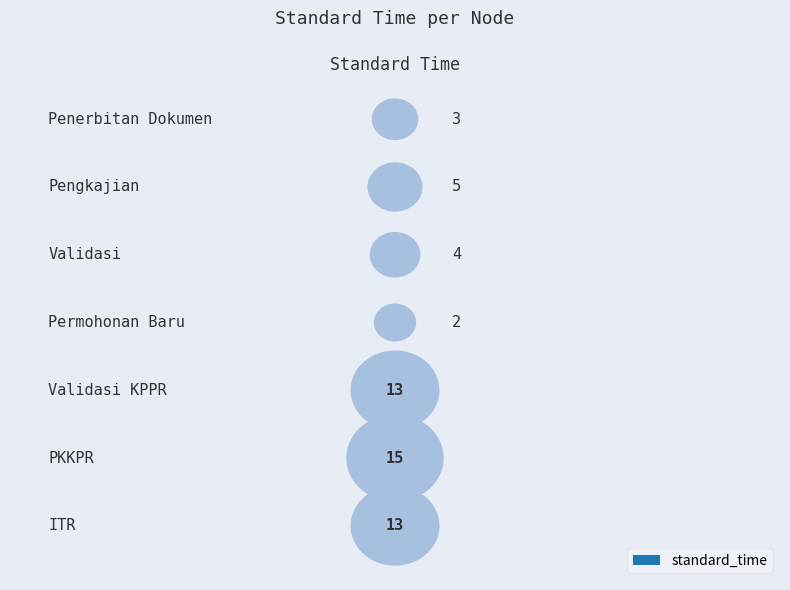

Is it true that the value at Validasi KPPR is 3?

False